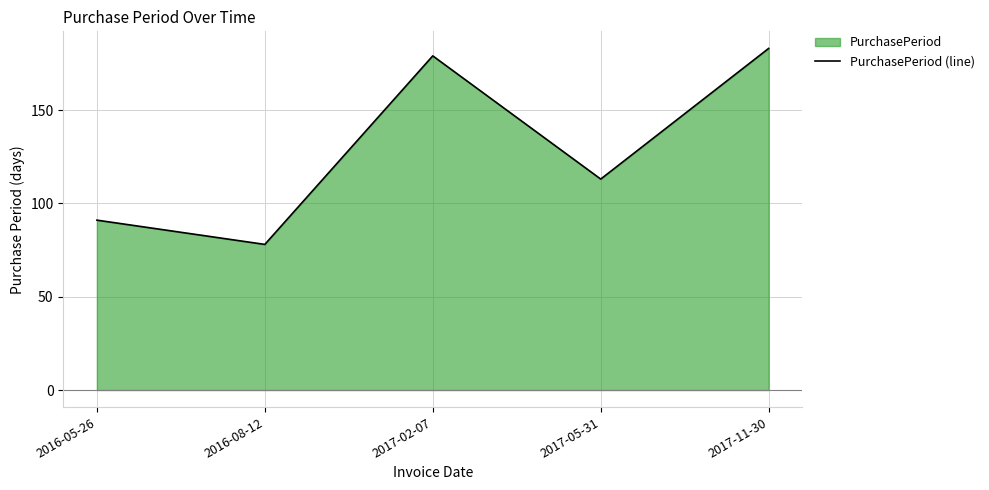

Reading right to left, transcribe all the data shown in this chart.

183	113	179	78	91